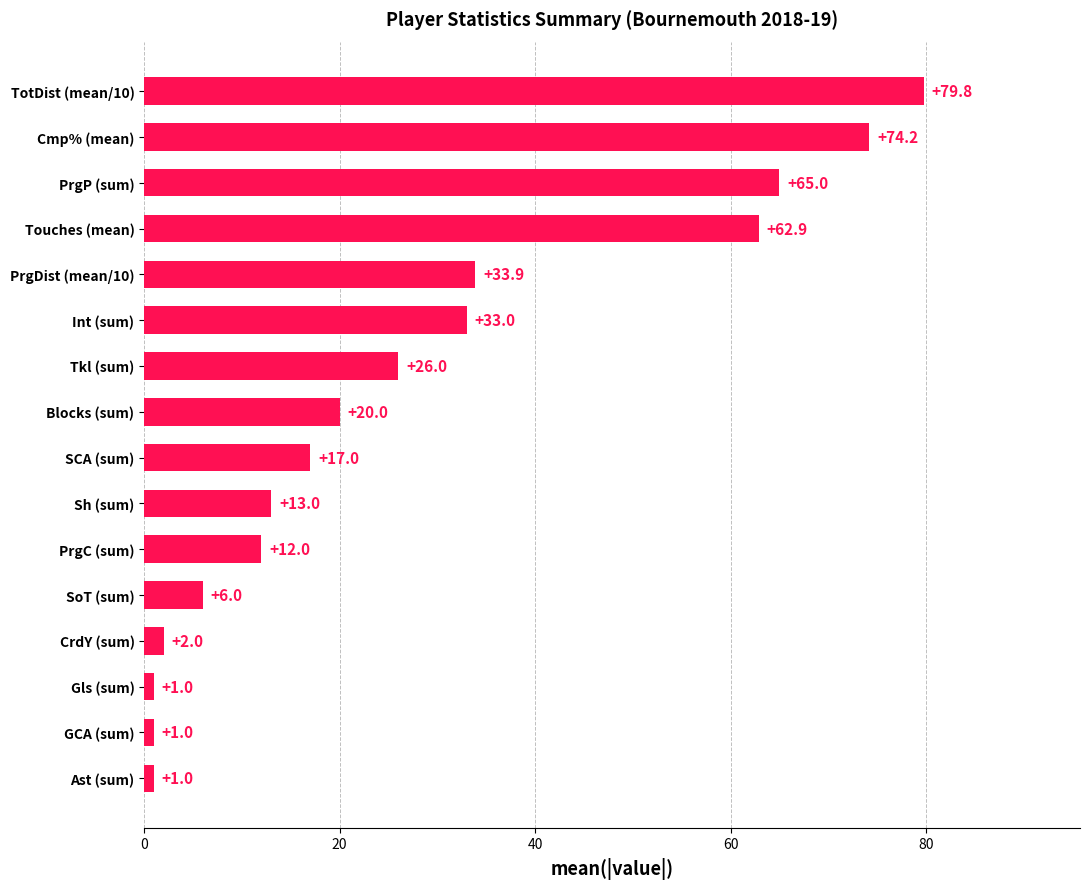

Is it true that the value at Sh (sum) is 18.3?

False